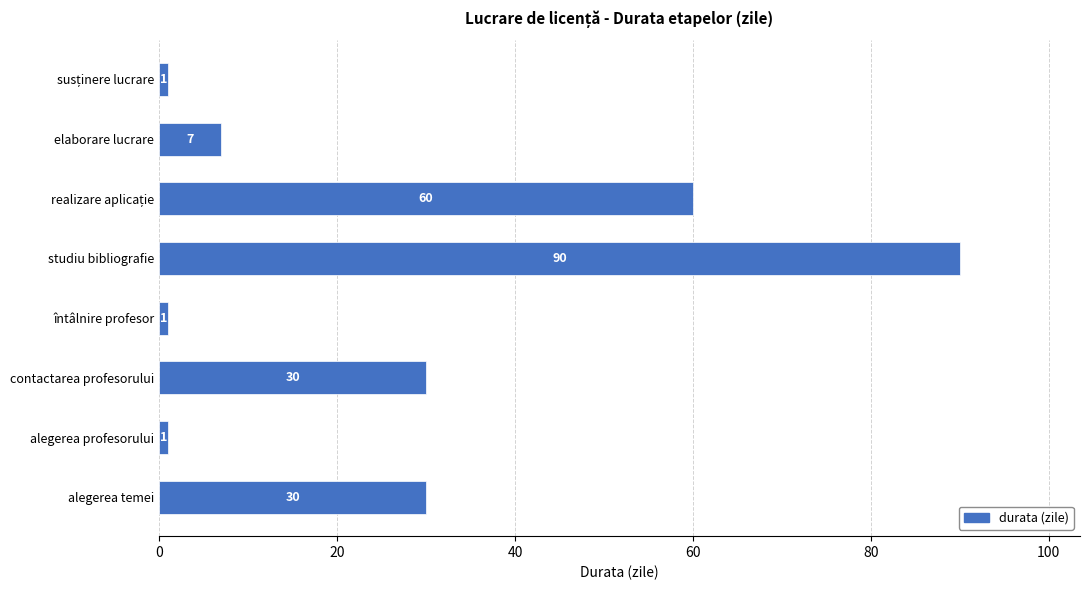

True or false: the data shows 1 at alegerea profesorului.

True